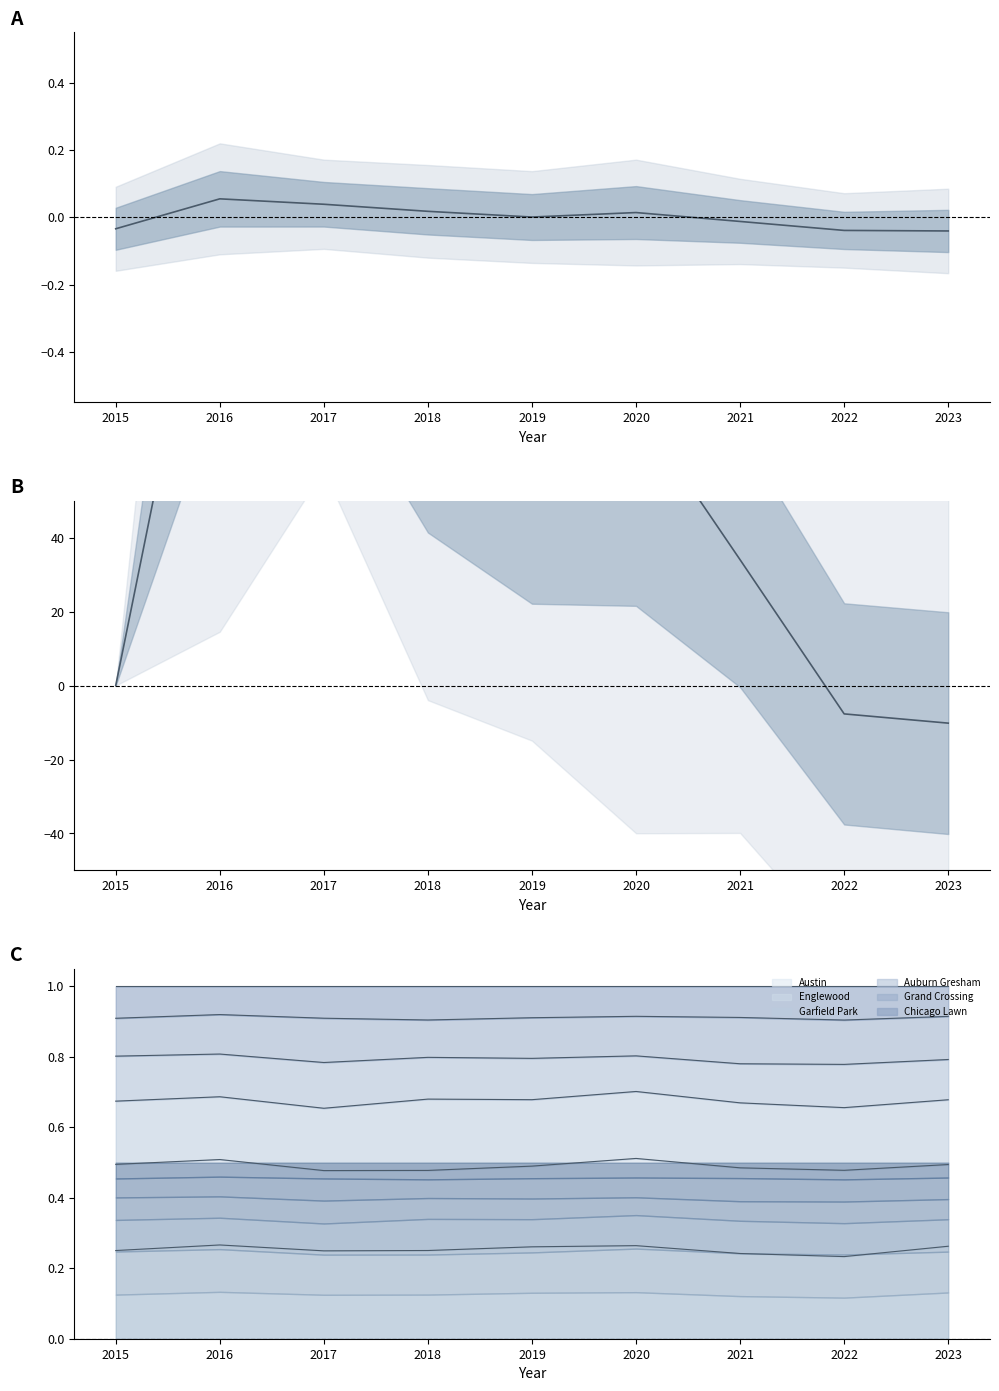

Rank the categories by Mean (normalized) value from highest to lowest.

2016, 2017, 2018, 2020, 2019, 2021, 2015, 2022, 2023